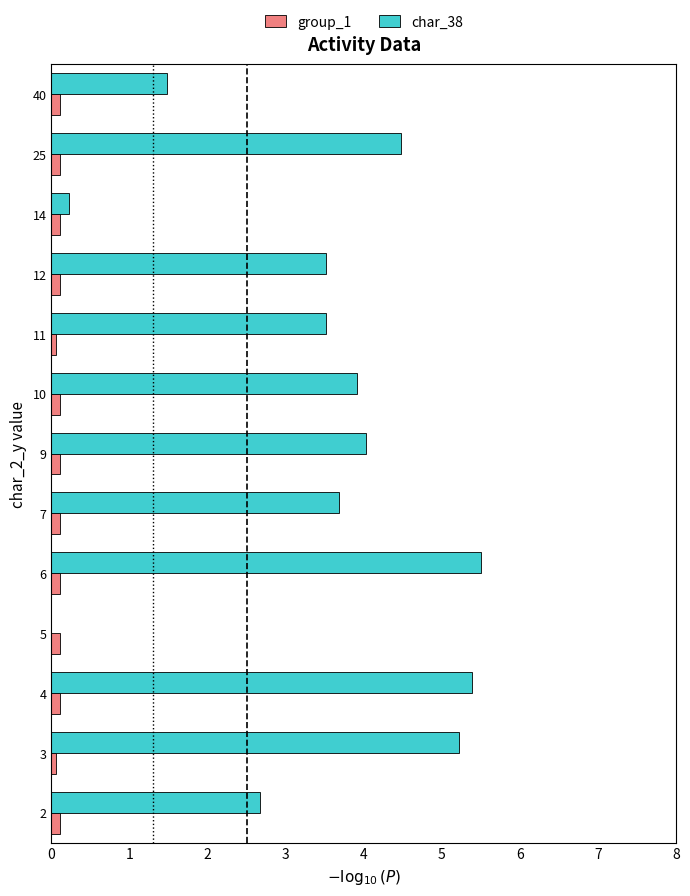

True or false: char_38 has a value of 9.4 at 2.

False